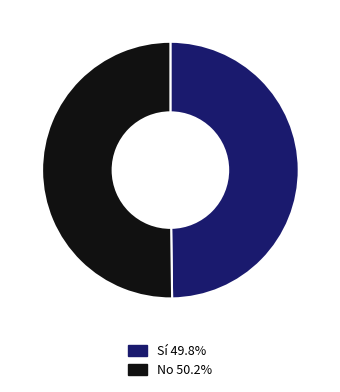

Count the number of slices in the pie.

2